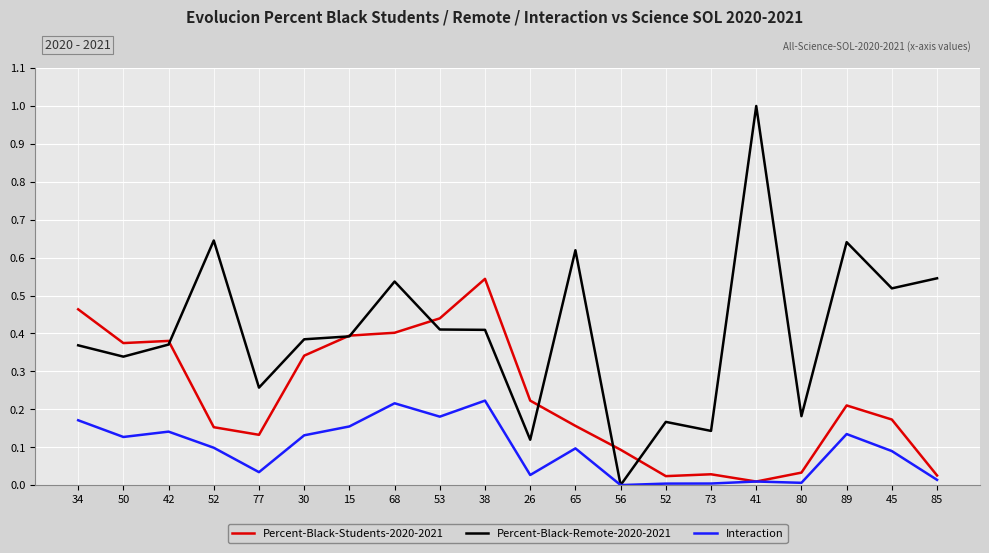

What is the label of the 10th point from the right?

26